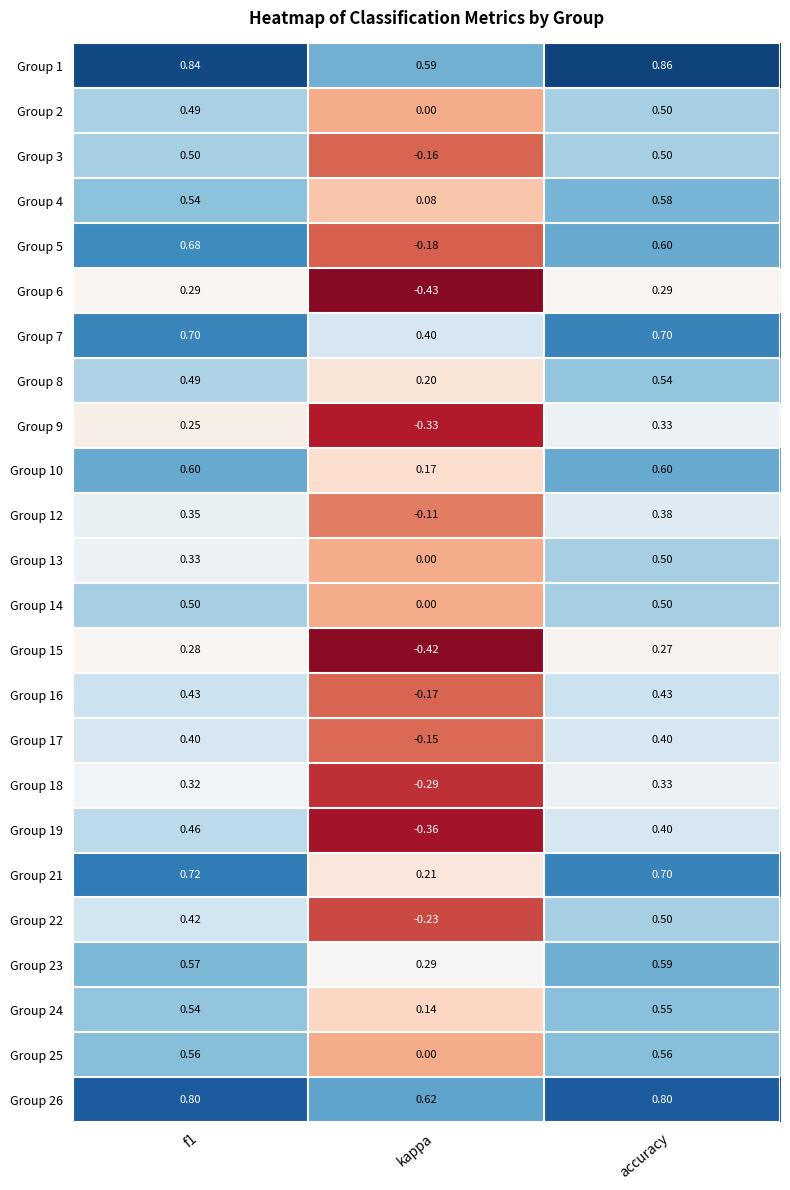

Which category has the highest value across all series?

accuracy